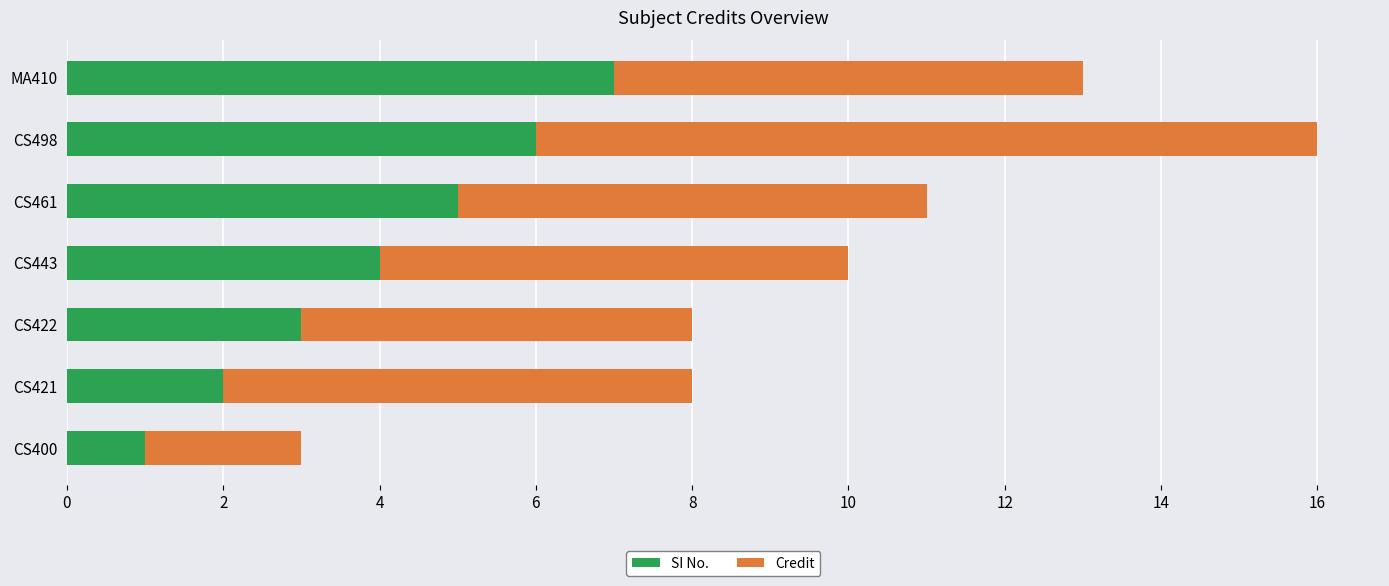

What is the maximum value for SI No.?

7